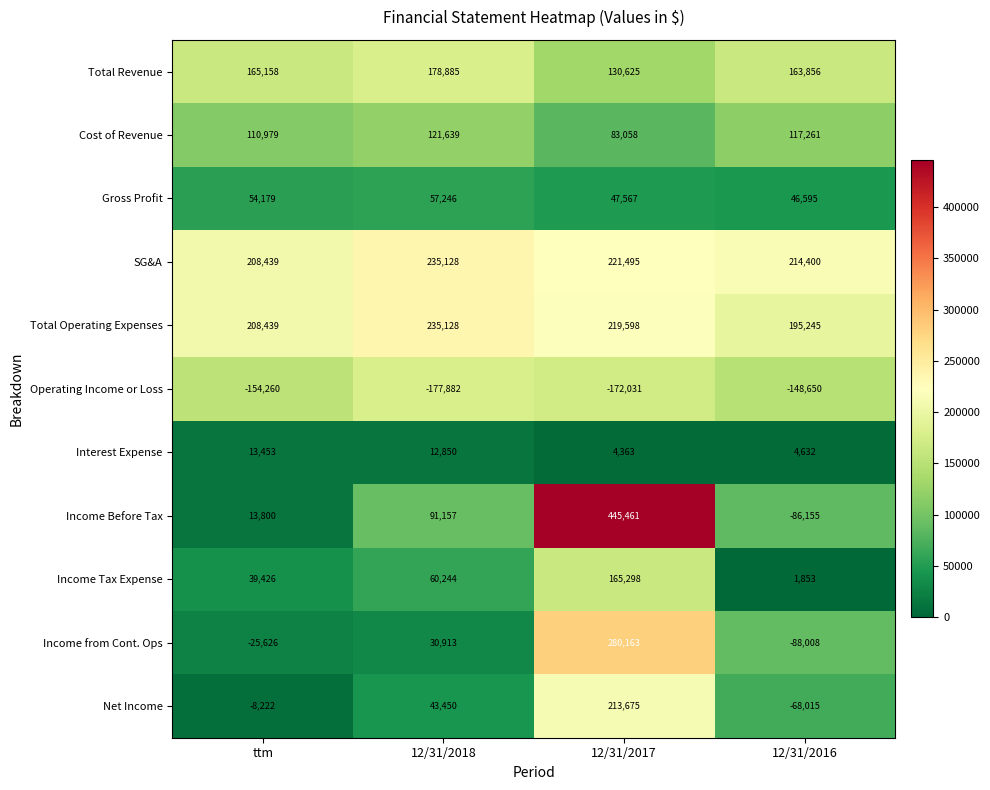

Which label corresponds to the smallest value in the chart?

12/31/2018